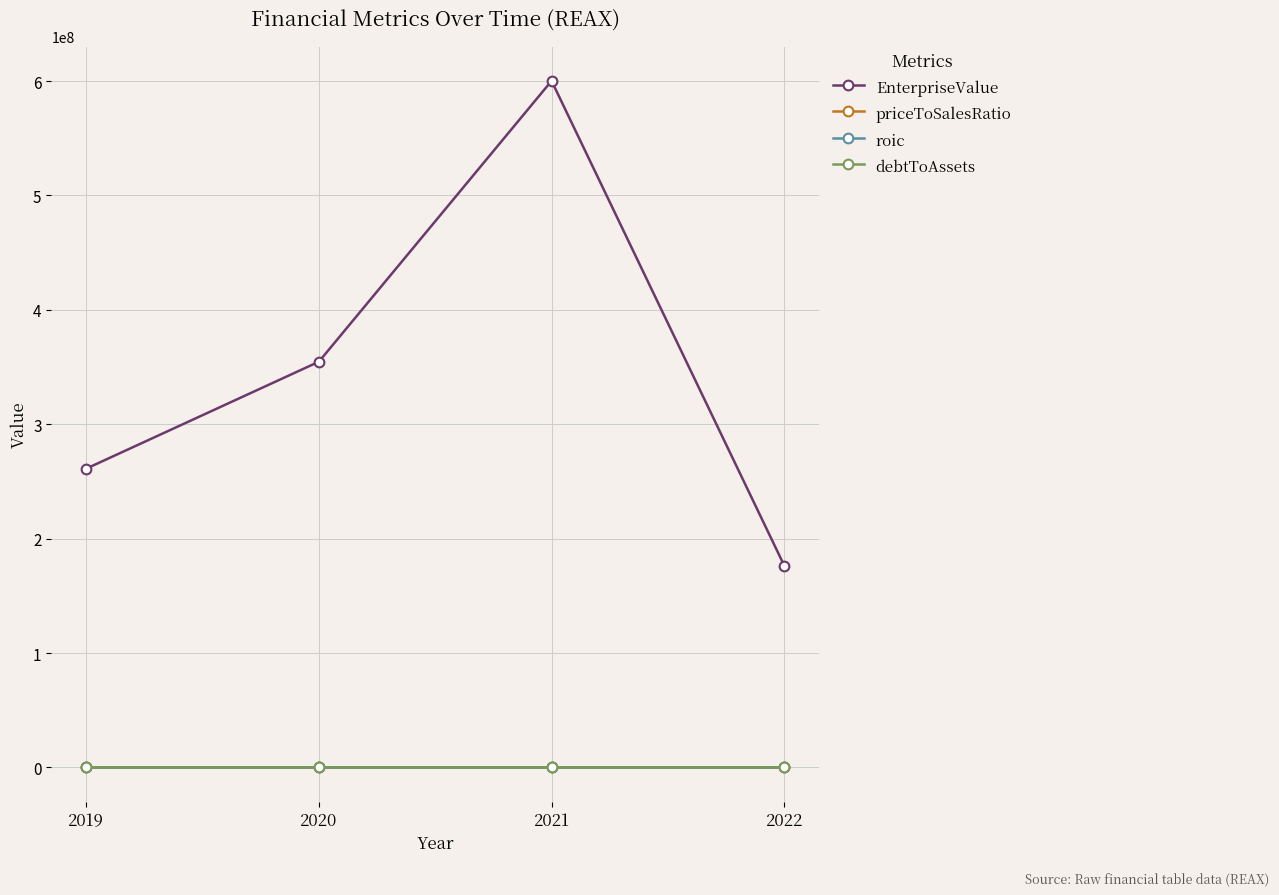

True or false: roic has a value of 0.2 at 2019.

True